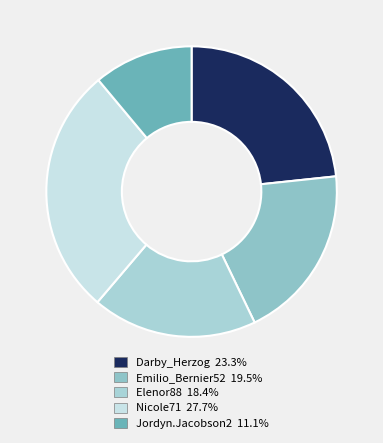

Rank the categories by value from highest to lowest.

Nicole71, Darby_Herzog, Emilio_Bernier52, Elenor88, Jordyn.Jacobson2